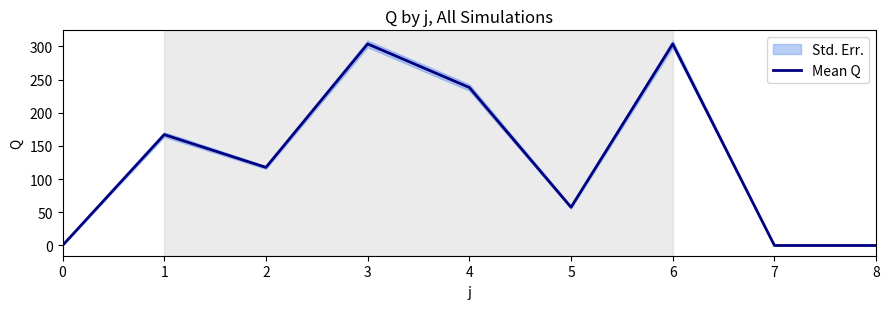

Reading left to right, what are all the values shown in this chart?

0.0	167.0	117.6	303.6	238.0	57.6	303.6	0.0	0.0